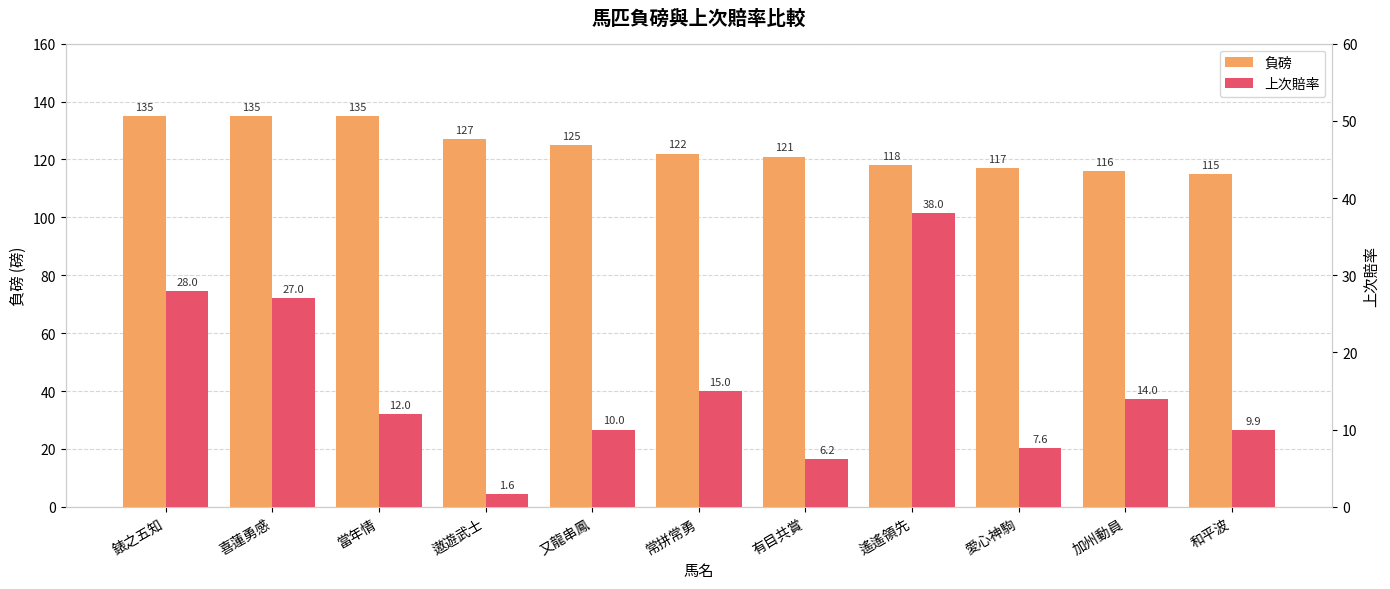

At how many categories does at least one series exceed 56?

11